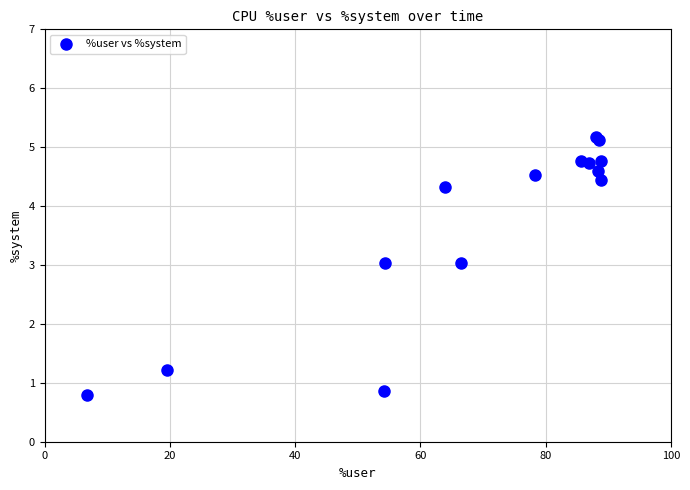

What Y value in the scatter plot is closest to 2?

1.2